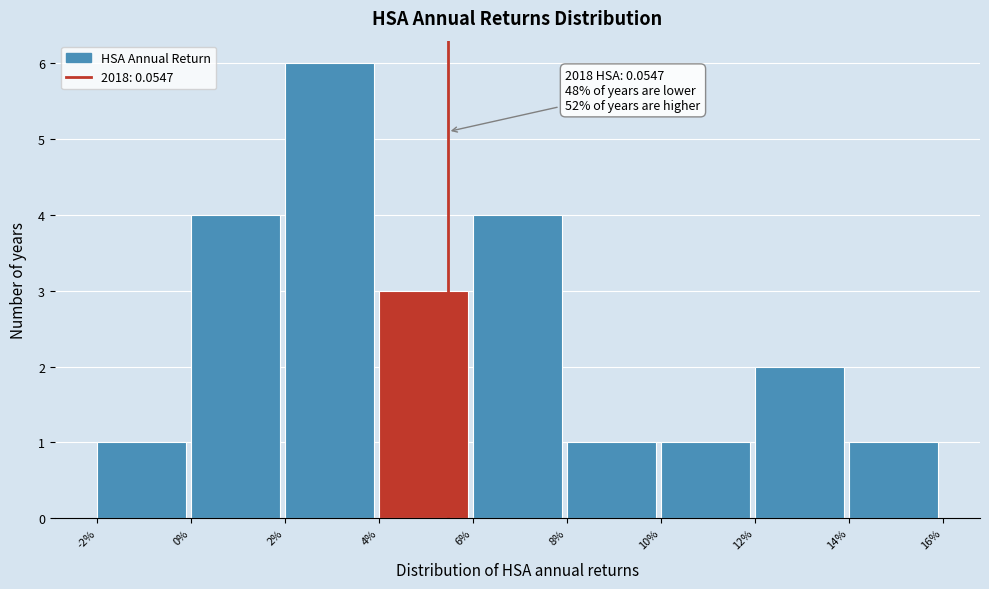

Reading left to right, what are all the values shown in this chart?

1	4	6	3	4	1	1	2	1